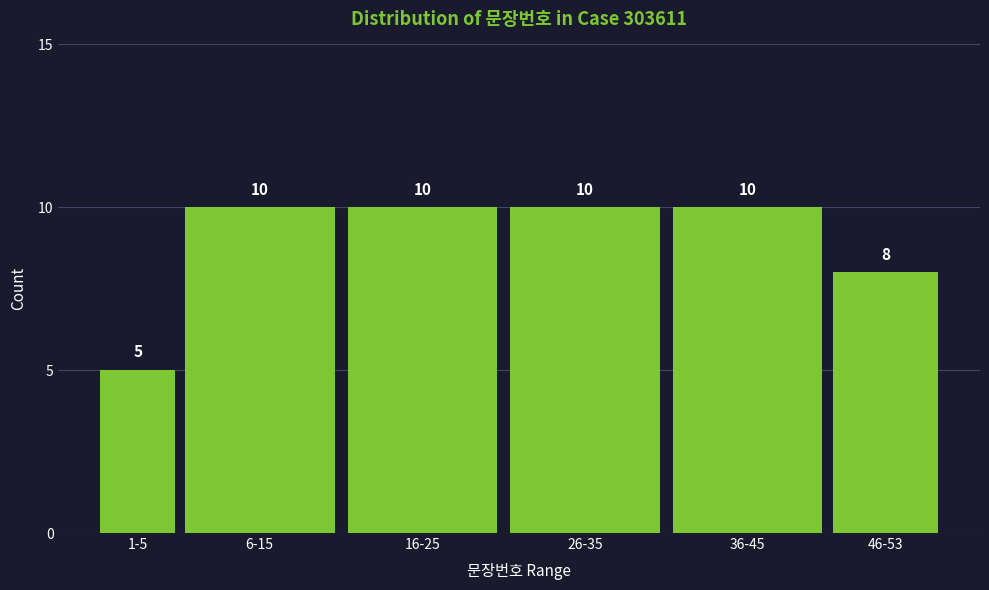

Reading right to left, transcribe all the data shown in this chart.

8	10	10	10	10	5